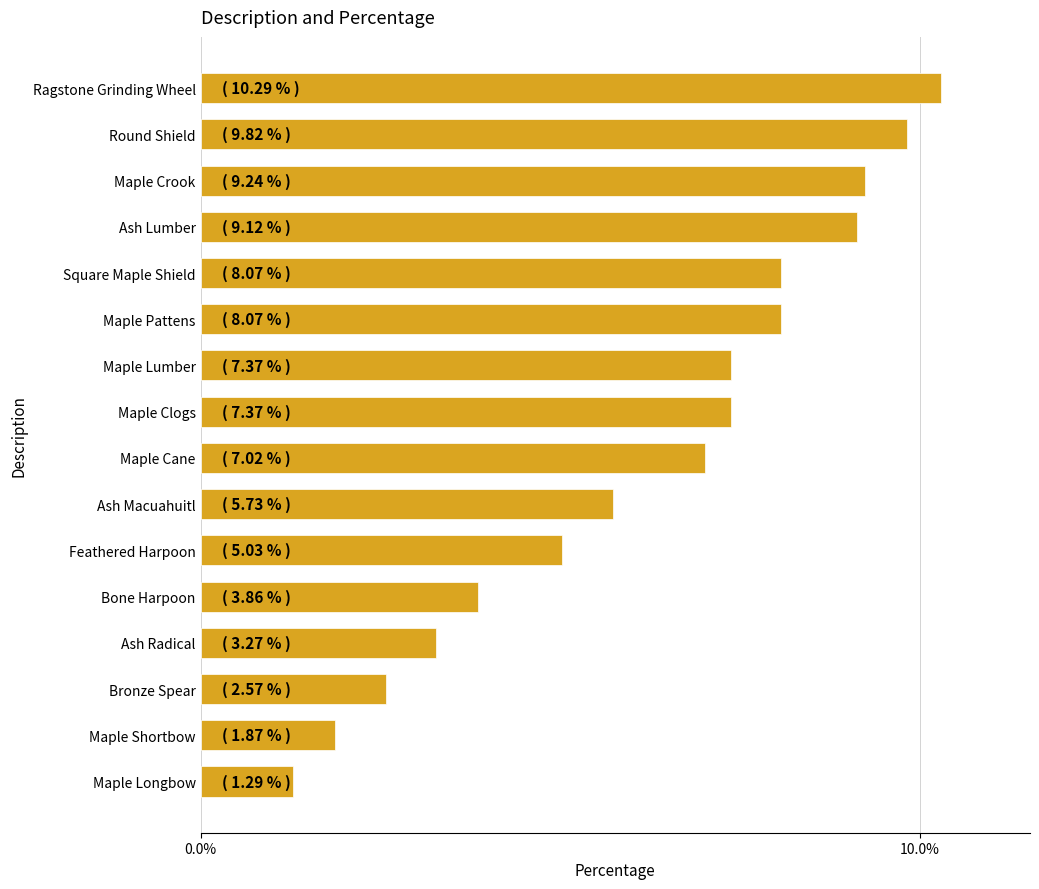

What is the ratio of the value at Maple Lumber to the value at Ash Macuahuitl?

1.3